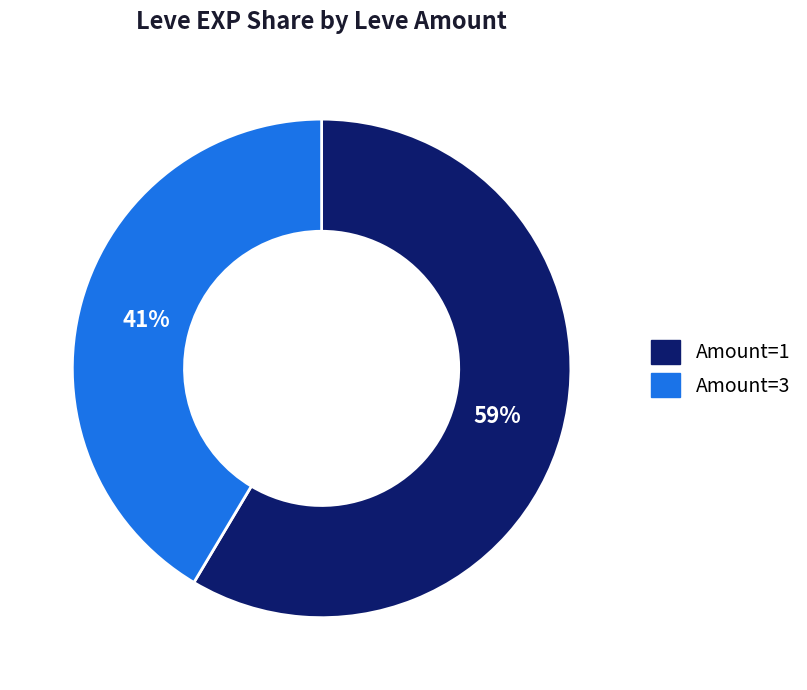

Is there any slice that represents more than half of the pie?

Yes